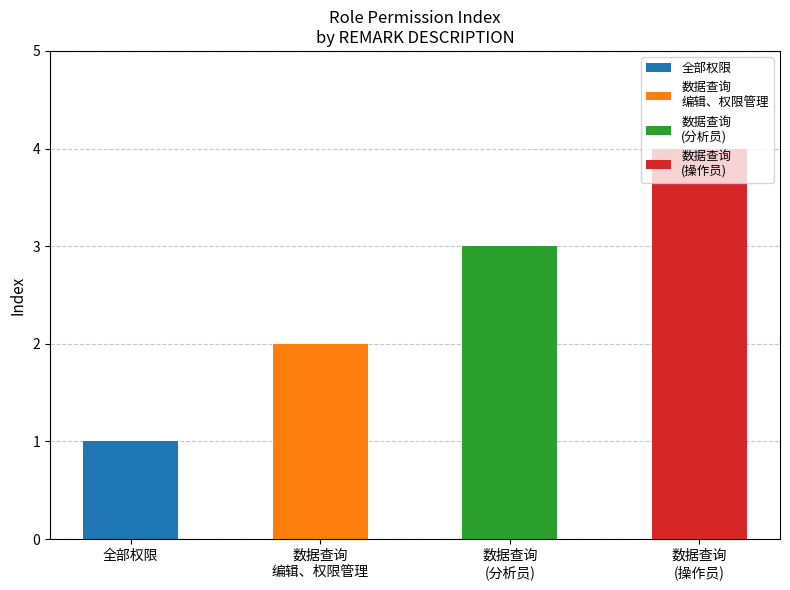

What is the difference between the second highest and second lowest values?

1